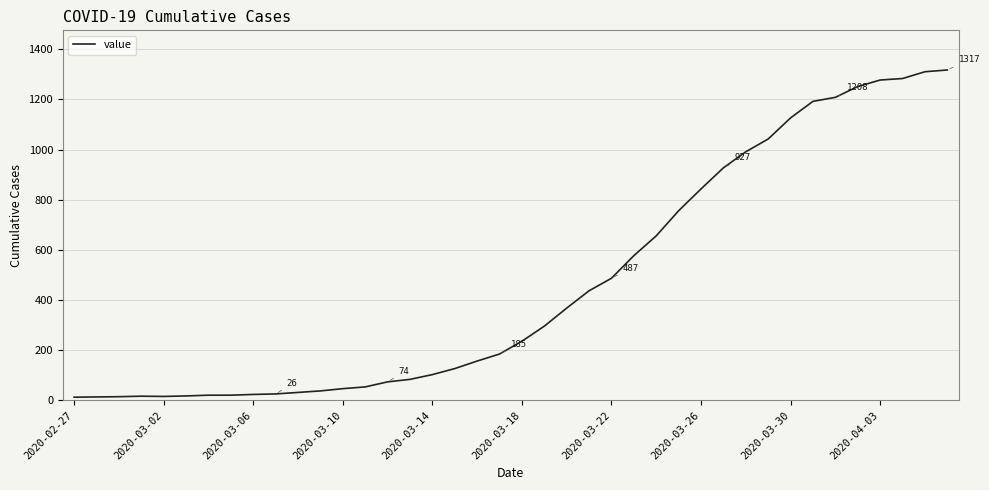

What is the difference between the maximum and minimum values?

1304